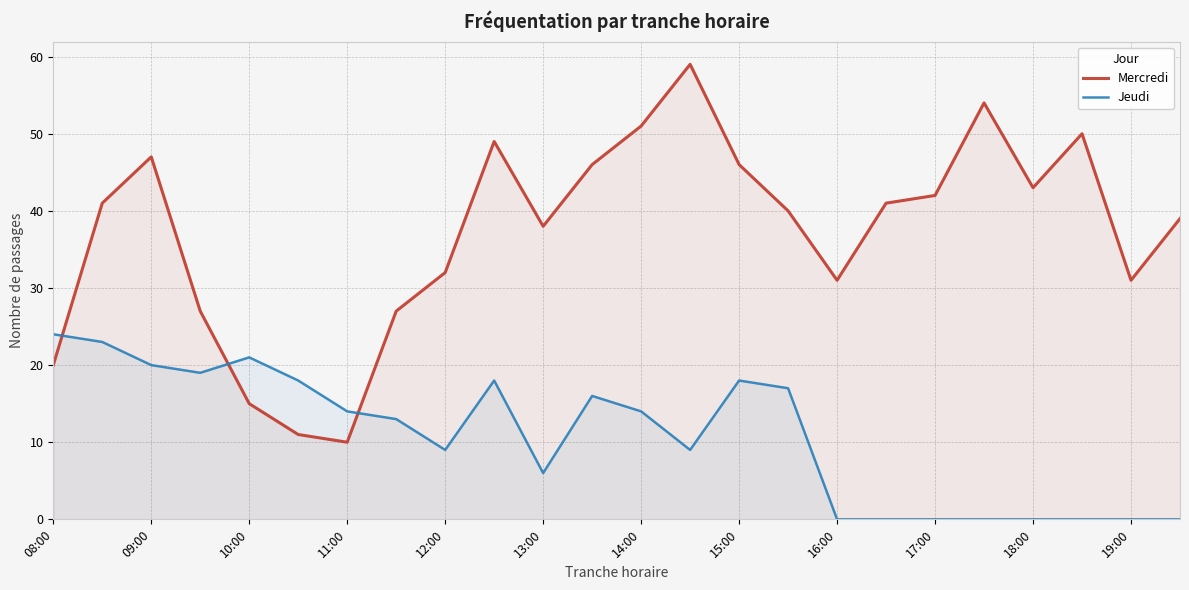

What is the maximum value shown in the chart?

59